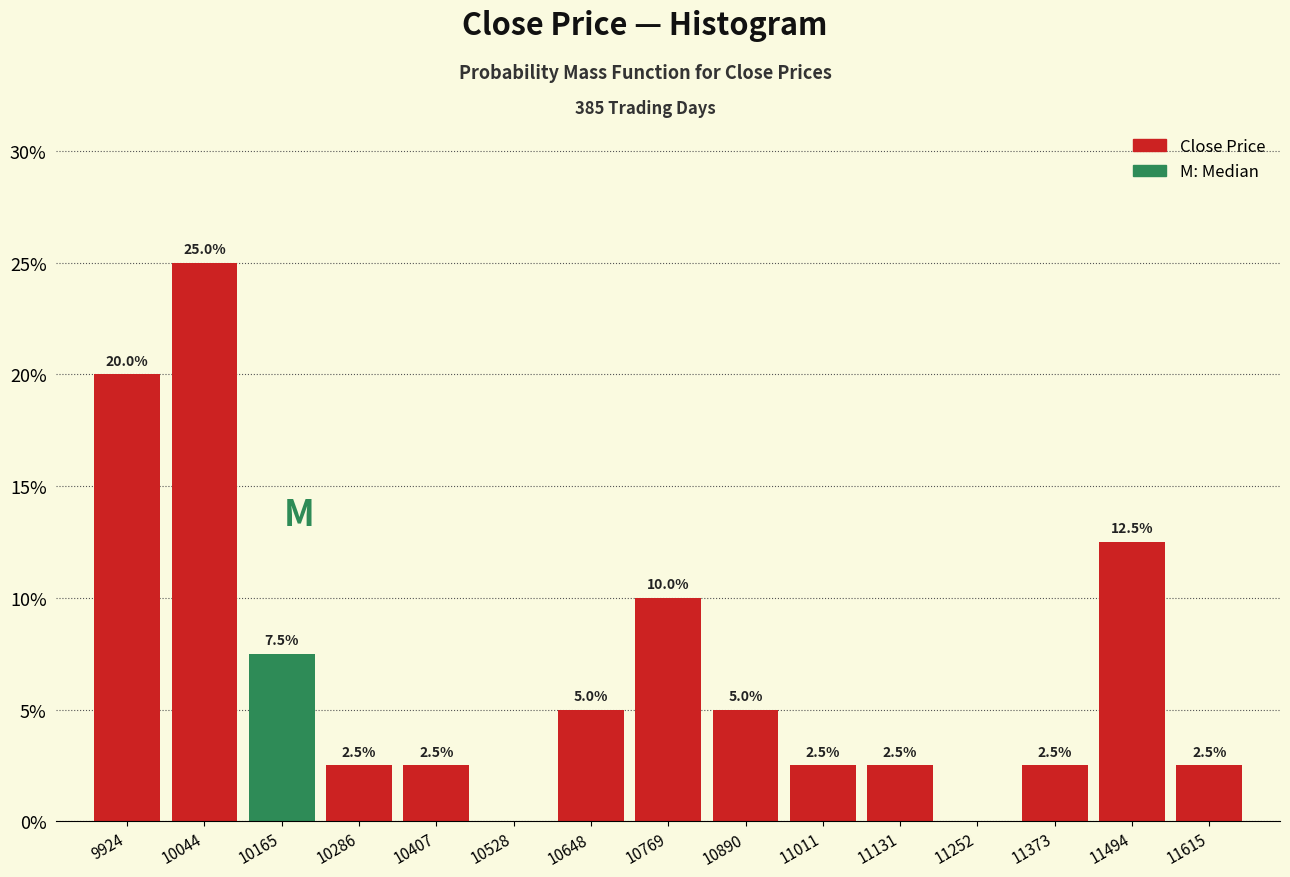

Over which range of the x-axis is the bar tallest?

9980 to 10100